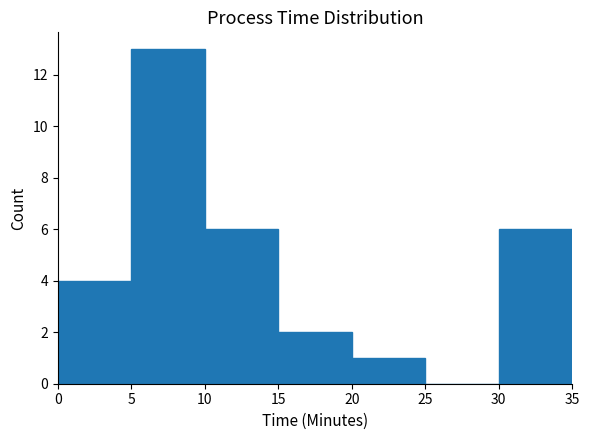

Reading left to right, list every bar in this chart as the range it spans on the x-axis followed by its height. The values are not printed on the chart, so give them approximately, as read against the axis.

0 to 5: 4
5 to 10: 13
10 to 15: 6
15 to 20: 2
20 to 25: 1
25 to 30: 0
30 to 35: 6